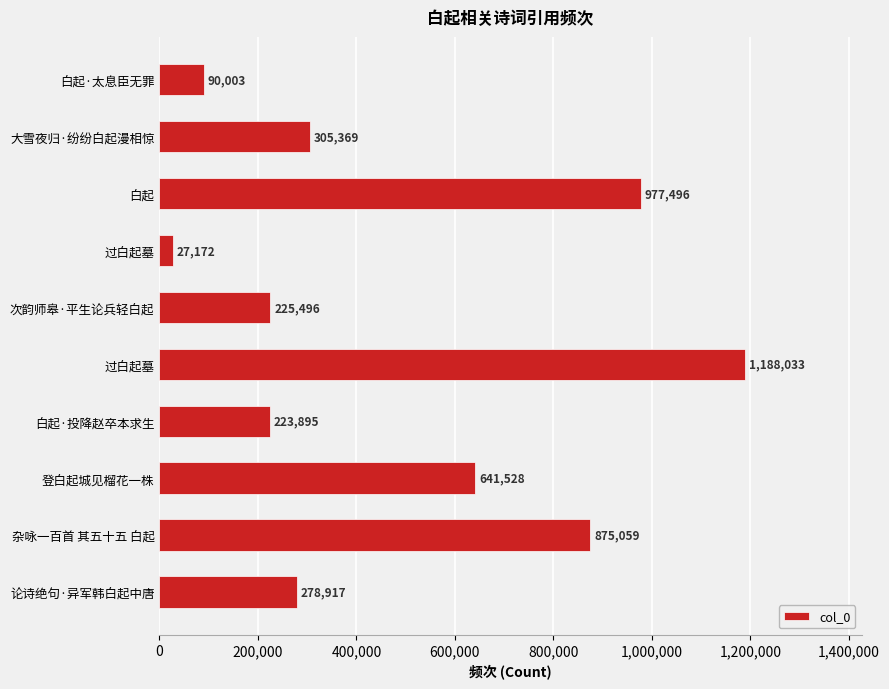

Where is the data nearest to the value 607602?

登白起城见榴花一株